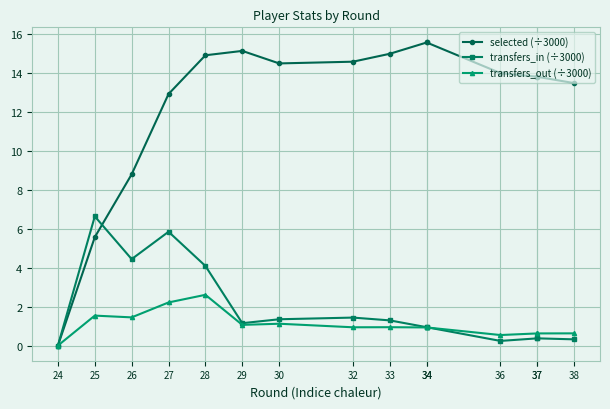

Which series changed the most between 34 and 38?

selected (÷3000)